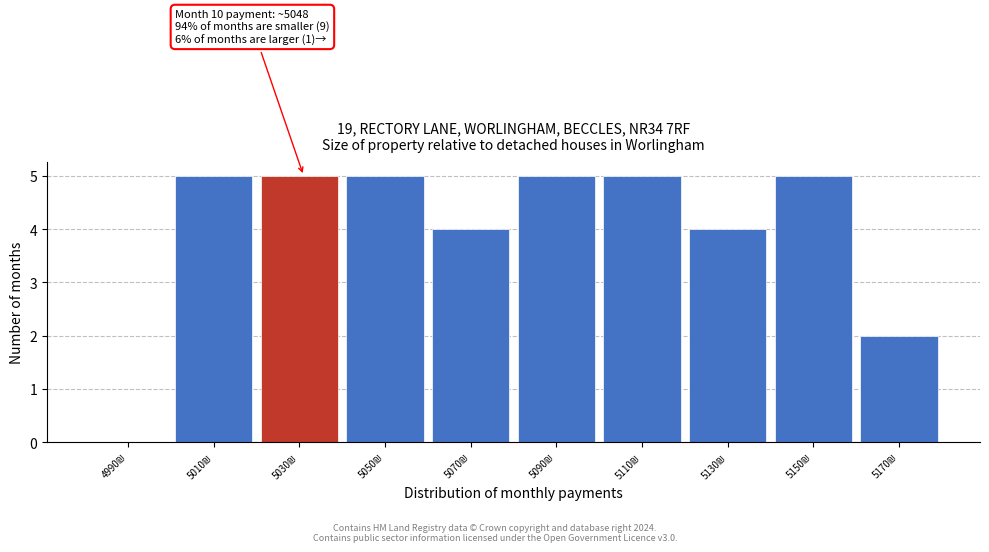

What is the sum of all values?

40